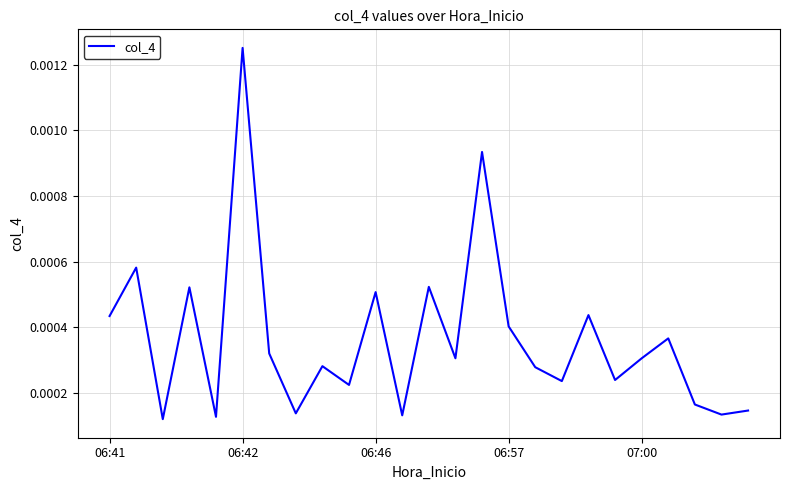

Which category has the highest value across all series?

06:42